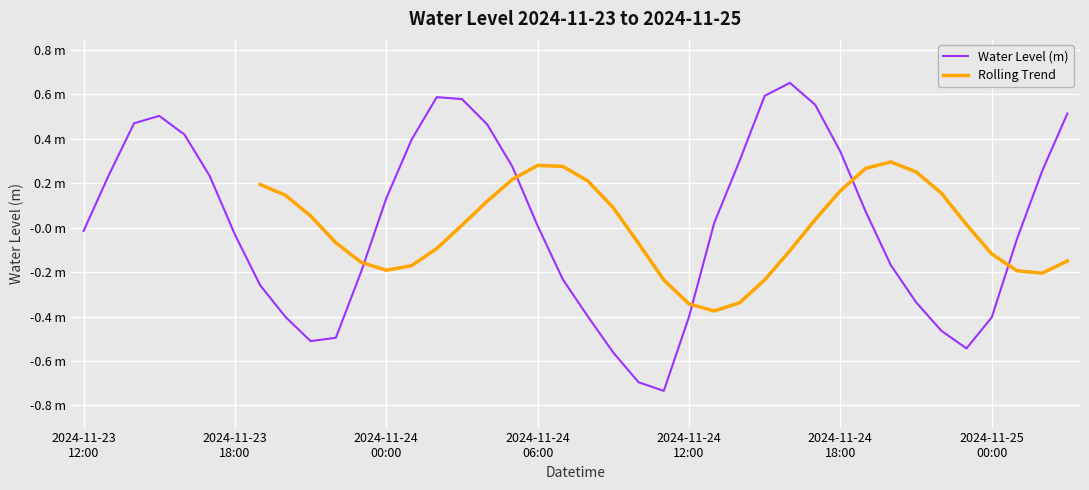

What value does the data have at 2024-11-23 22:00?

-0.5